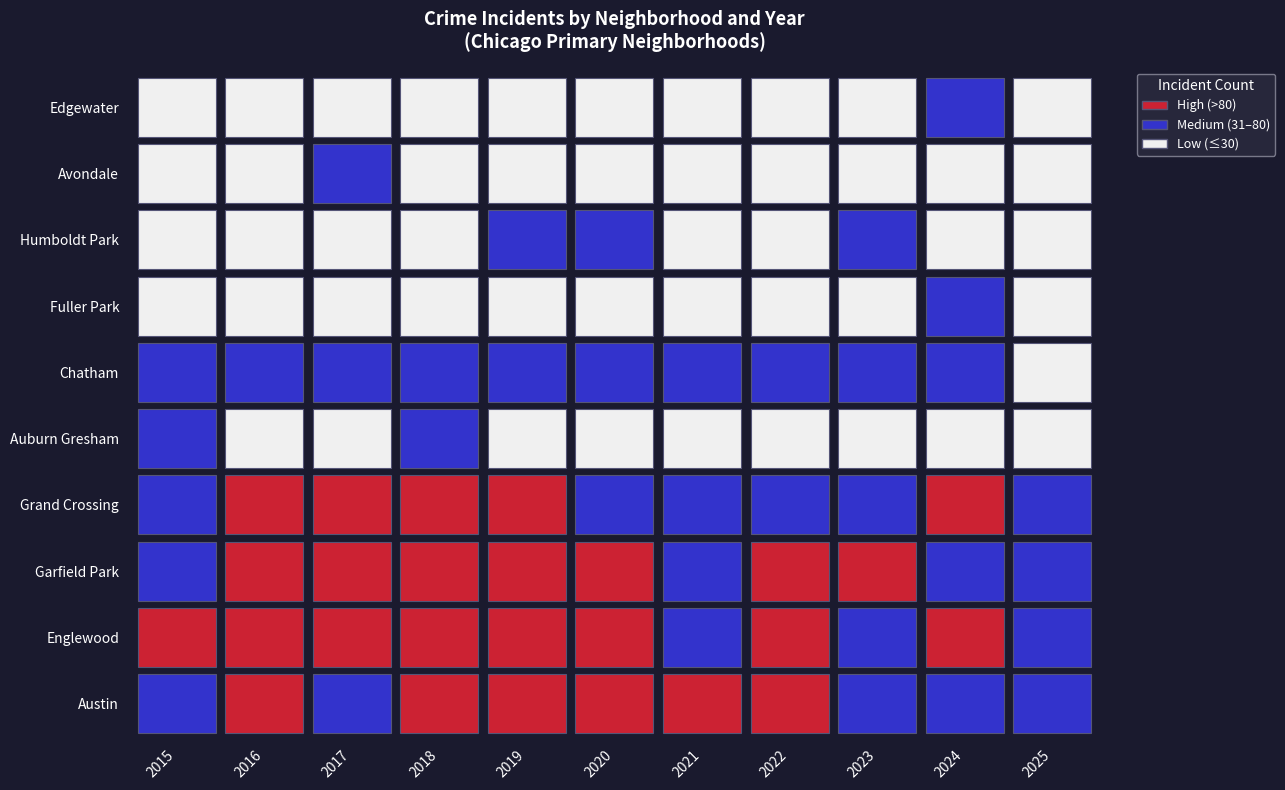

True or false: Austin has a value of 39 at Avondale.

False